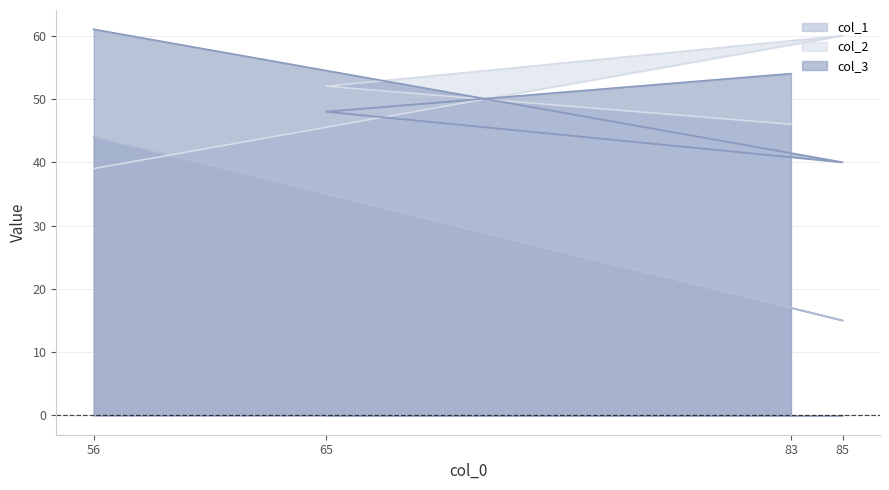

At 56, list the series in order from largest to smallest.

col_3, col_1, col_2